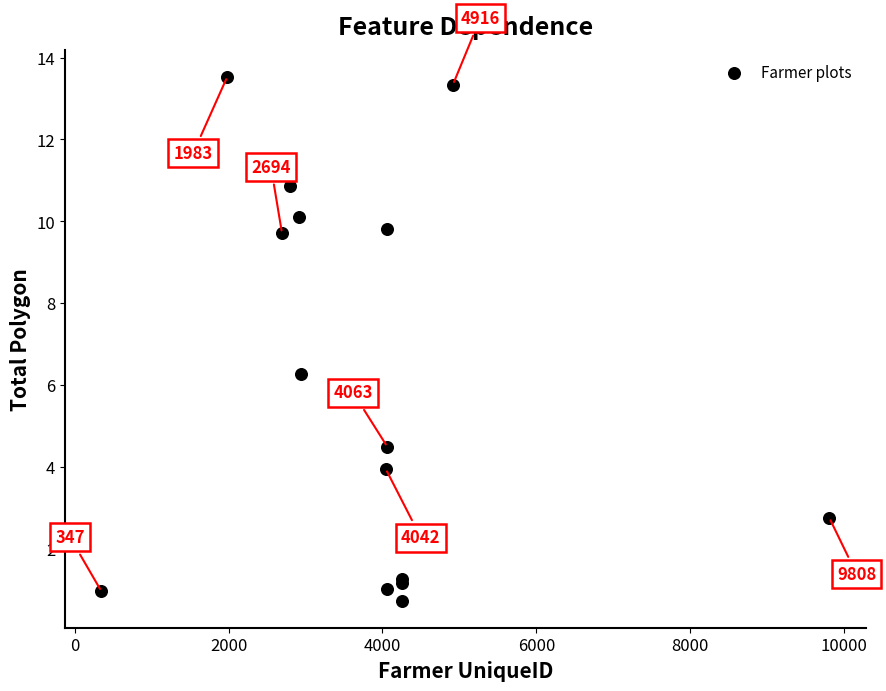

What Y value in the scatter plot is closest to 7?

6.3